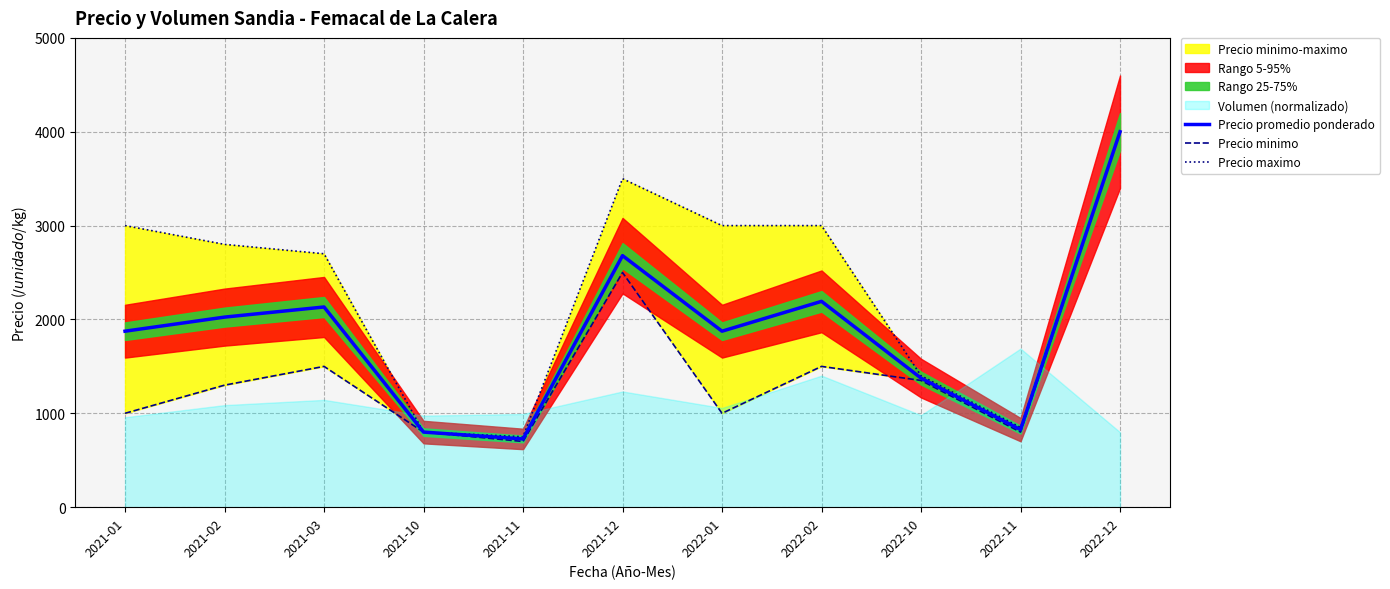

True or false: Precio minimo and Precio maximo intersect in this chart.

False